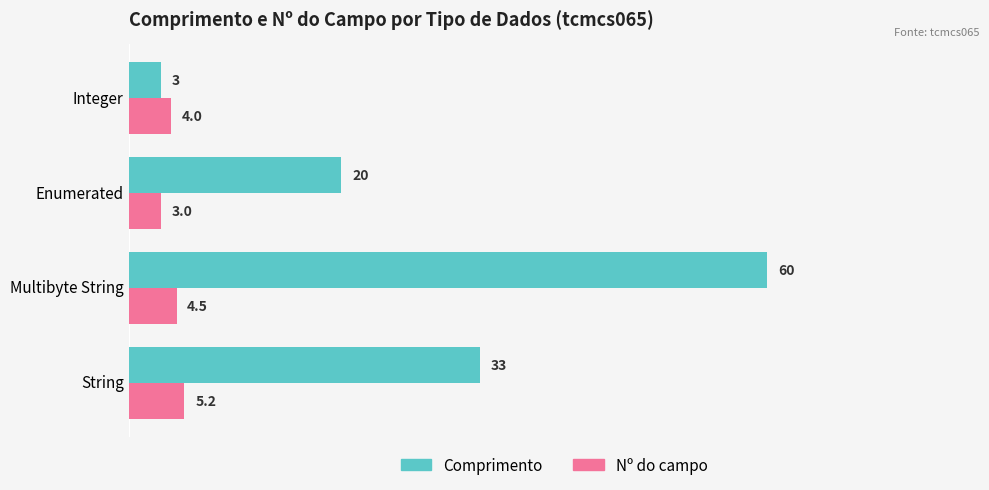

What are all the series names shown in the legend?

Comprimento, Nº do campo